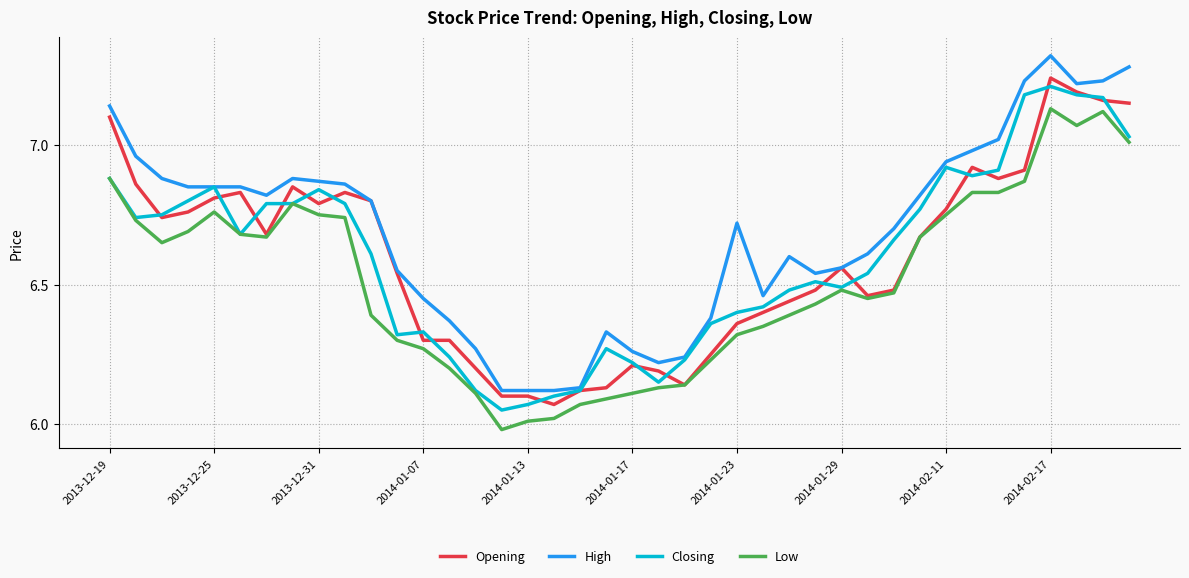

Which series has the widest spread of values?

High